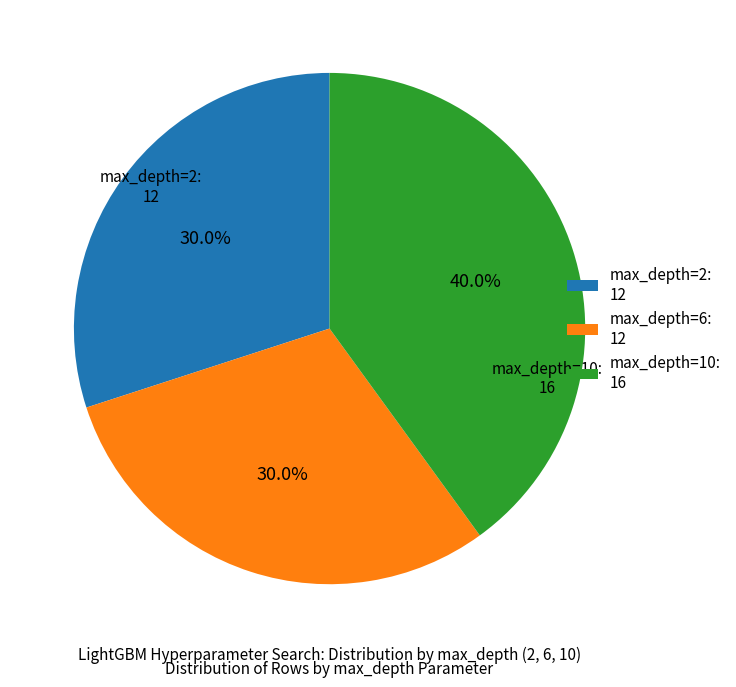

Is there any slice that represents more than half of the pie?

No